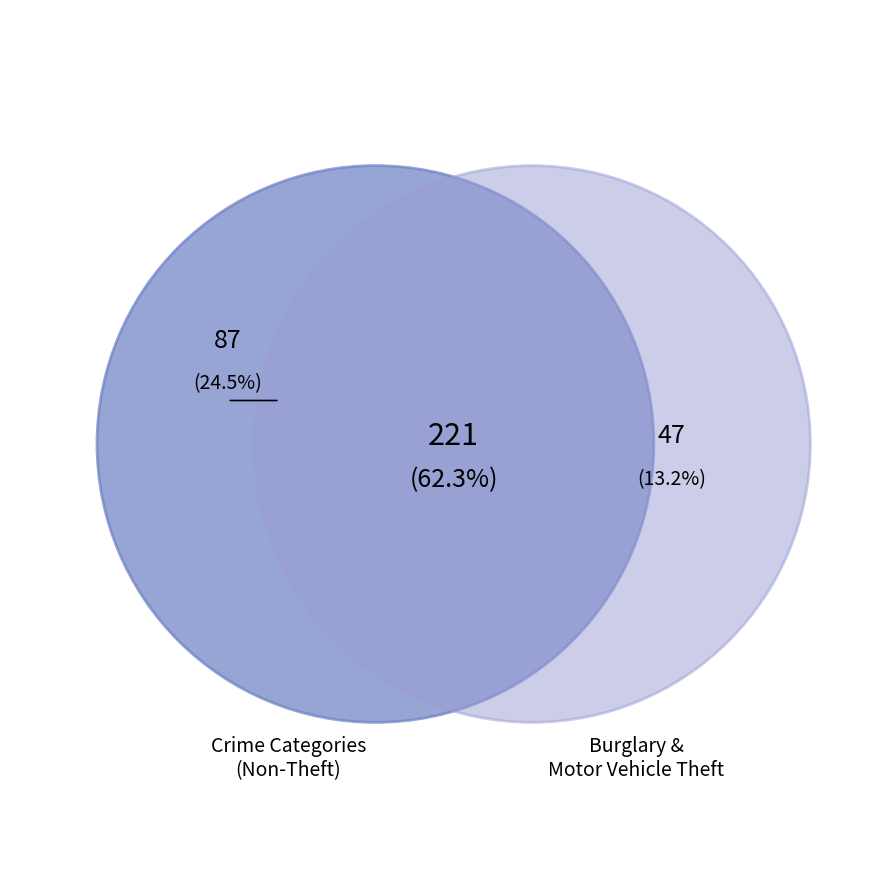

To the nearest percent, what percentage of the pie is Burglary?

13%